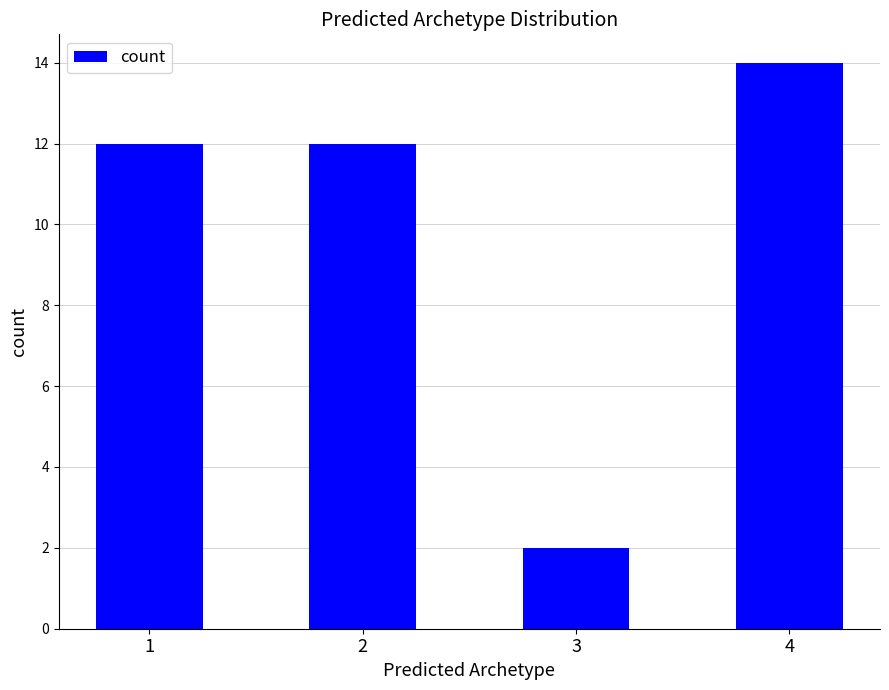

What is the change in value from 3 to 4?

+12